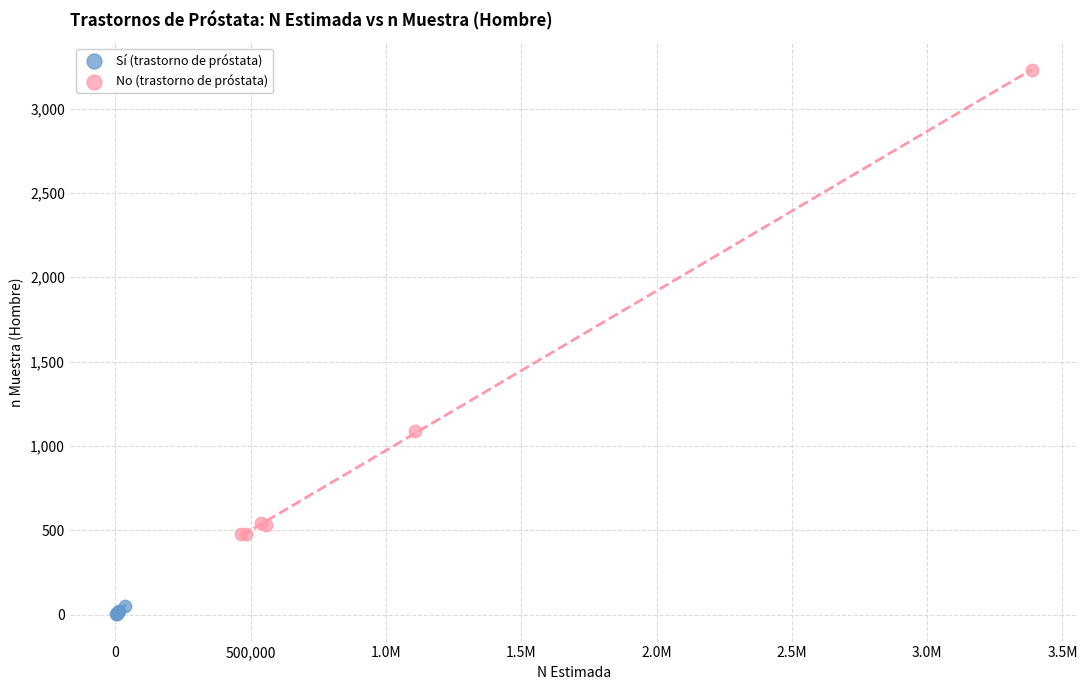

Which series contains the lowest Y value?

Sí (trastorno de próstata)